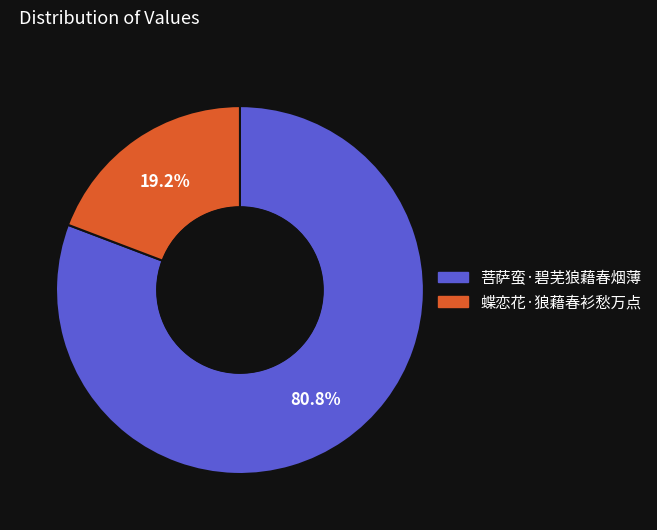

True or false: 蝶恋花·狼藉春衫愁万点 accounts for 19% of the total.

True